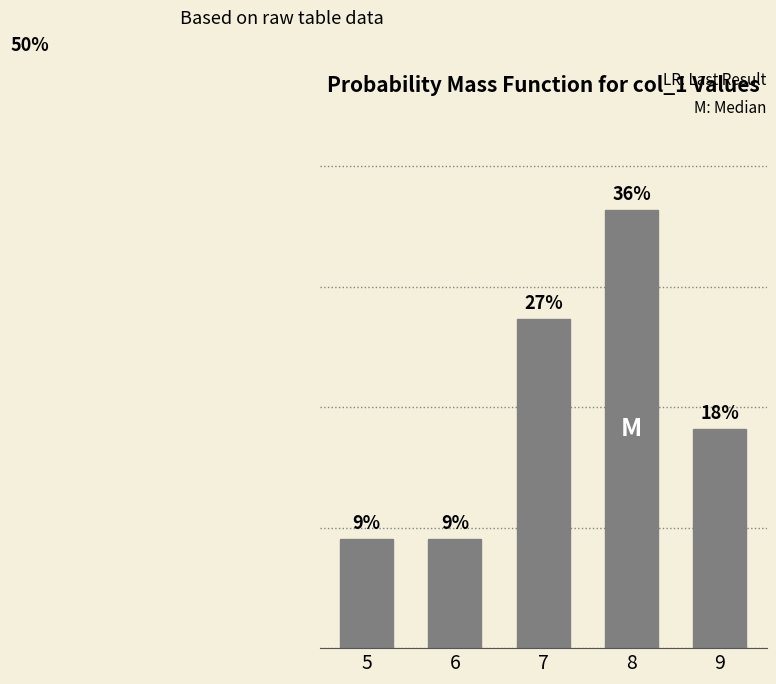

Approximately how many times larger is the value at 6 compared to 7?

0.3